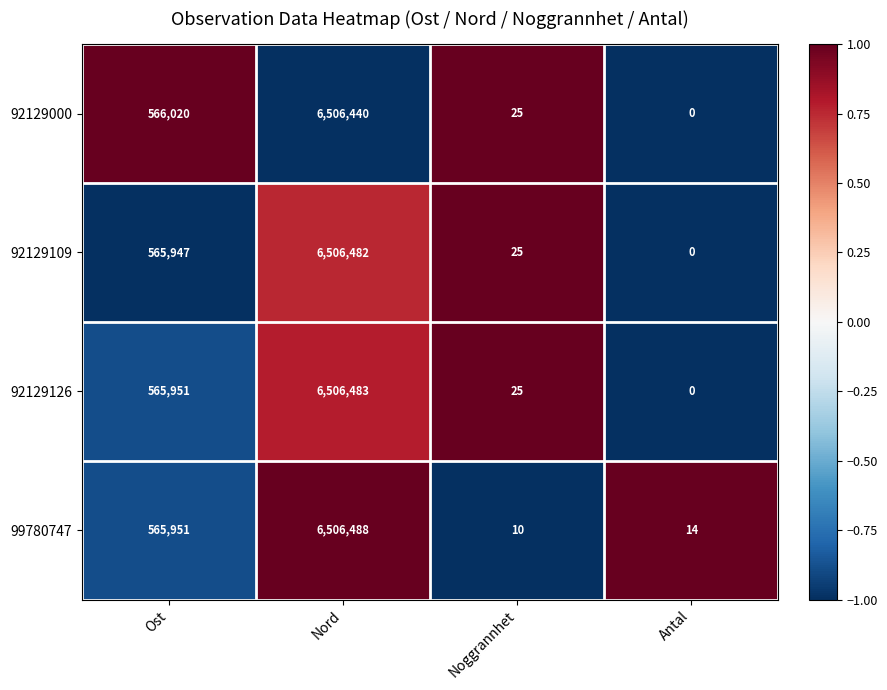

Rank the series by their maximum value, from lowest to highest.

92129000, 92129109, 92129126, 99780747